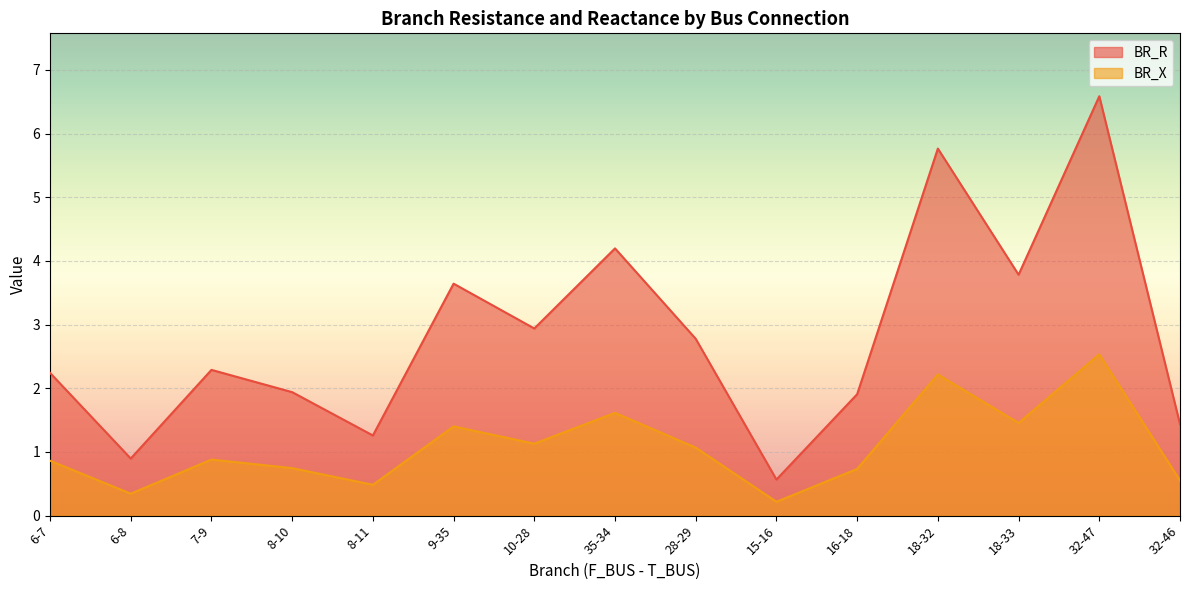

List the series in order of their overall mean, lowest first.

BR_X, BR_R